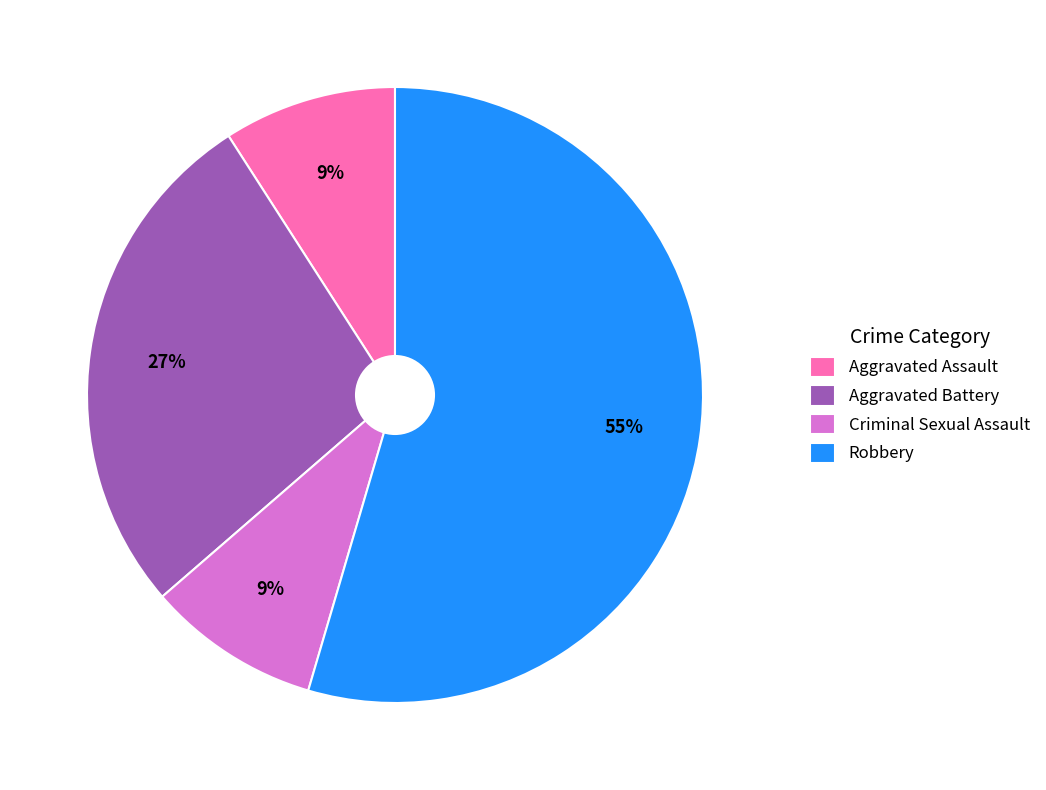

Which slice is the largest?

Robbery